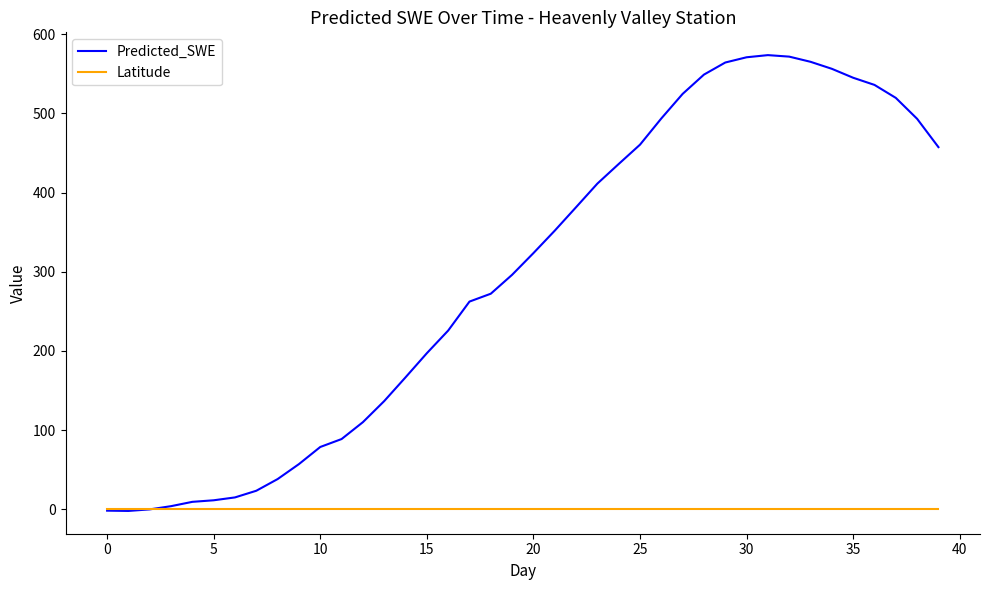

Rank the series by their maximum value, from lowest to highest.

Latitude, Predicted_SWE